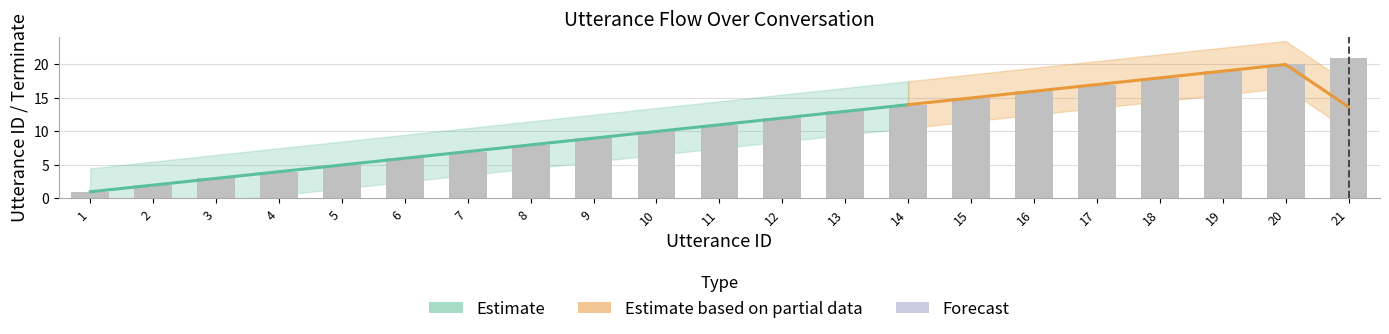

Between 5 and 9, which is larger?

9